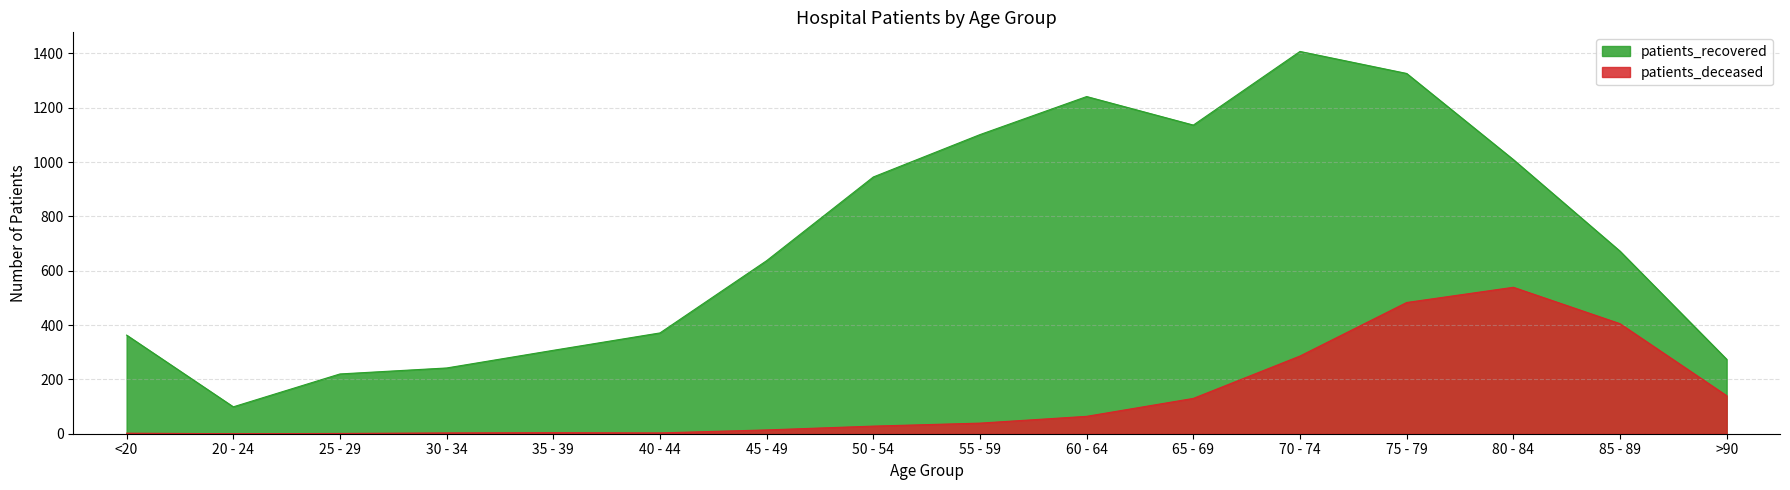

At how many categories does at least one series exceed 590?

9